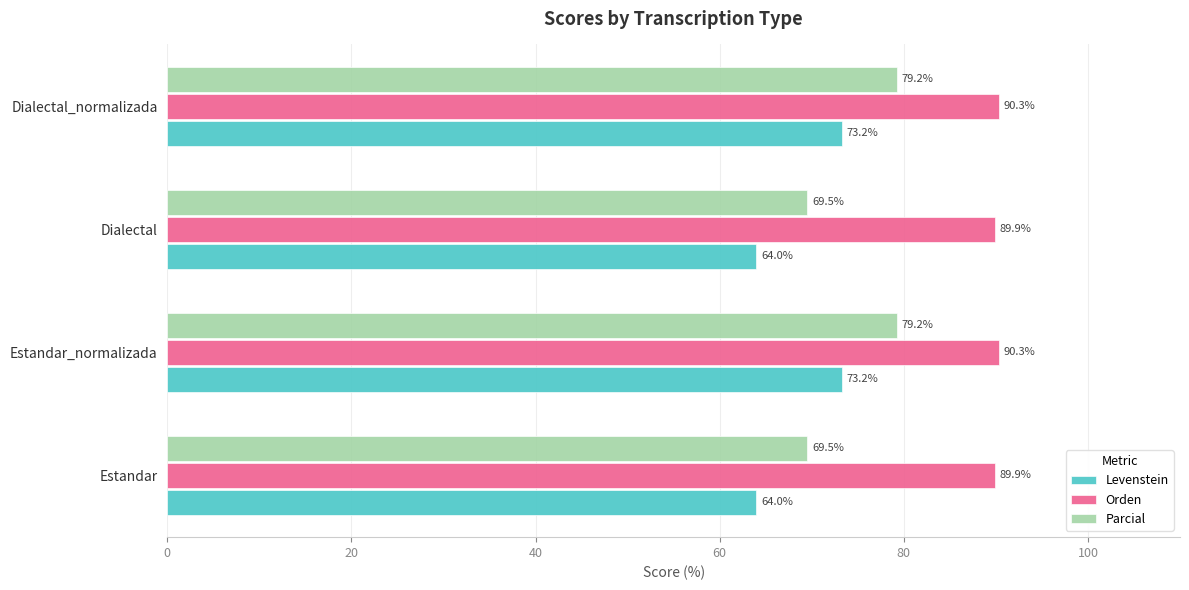

What is the average value of the Parcial series?

74.4